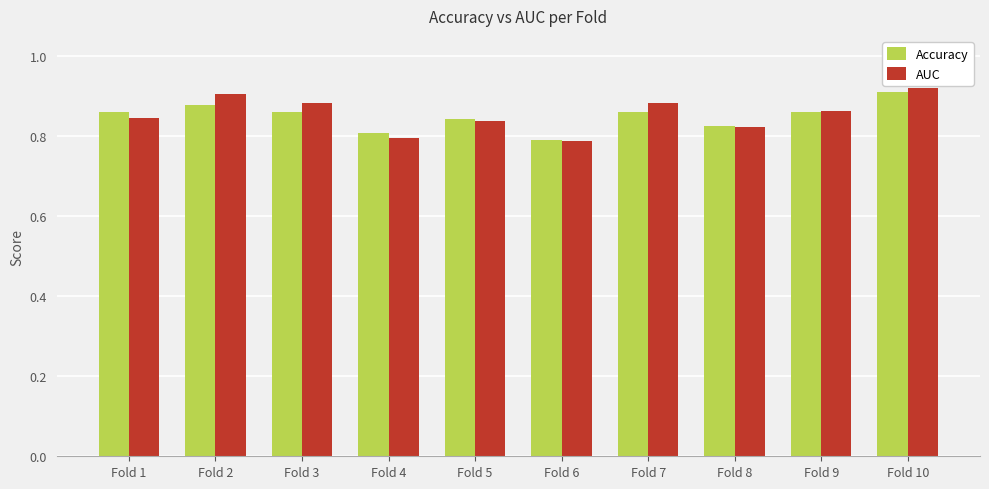

How many AUC values are between 0 and 1?

10